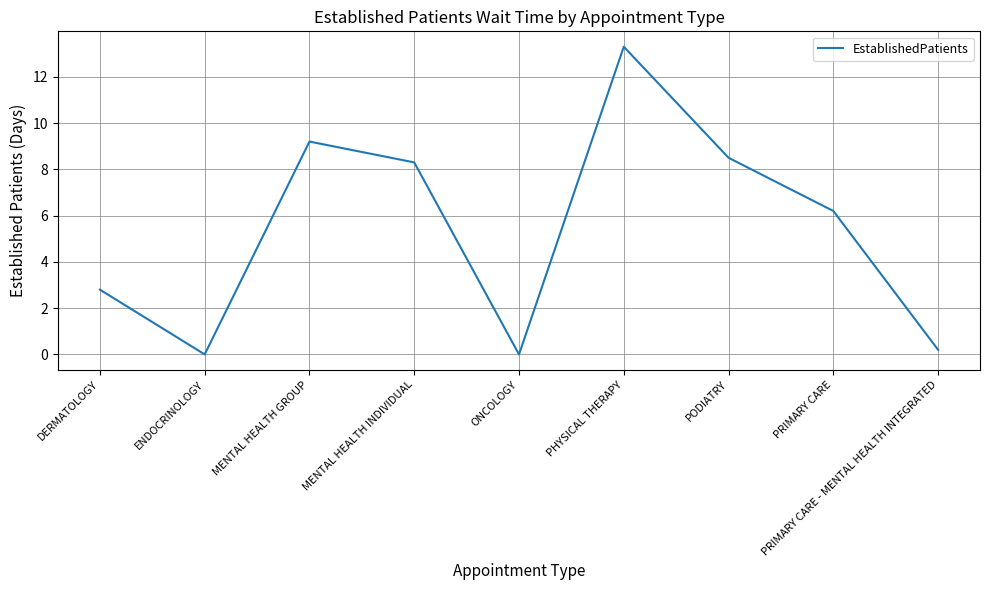

What position from the right is DERMATOLOGY?

9